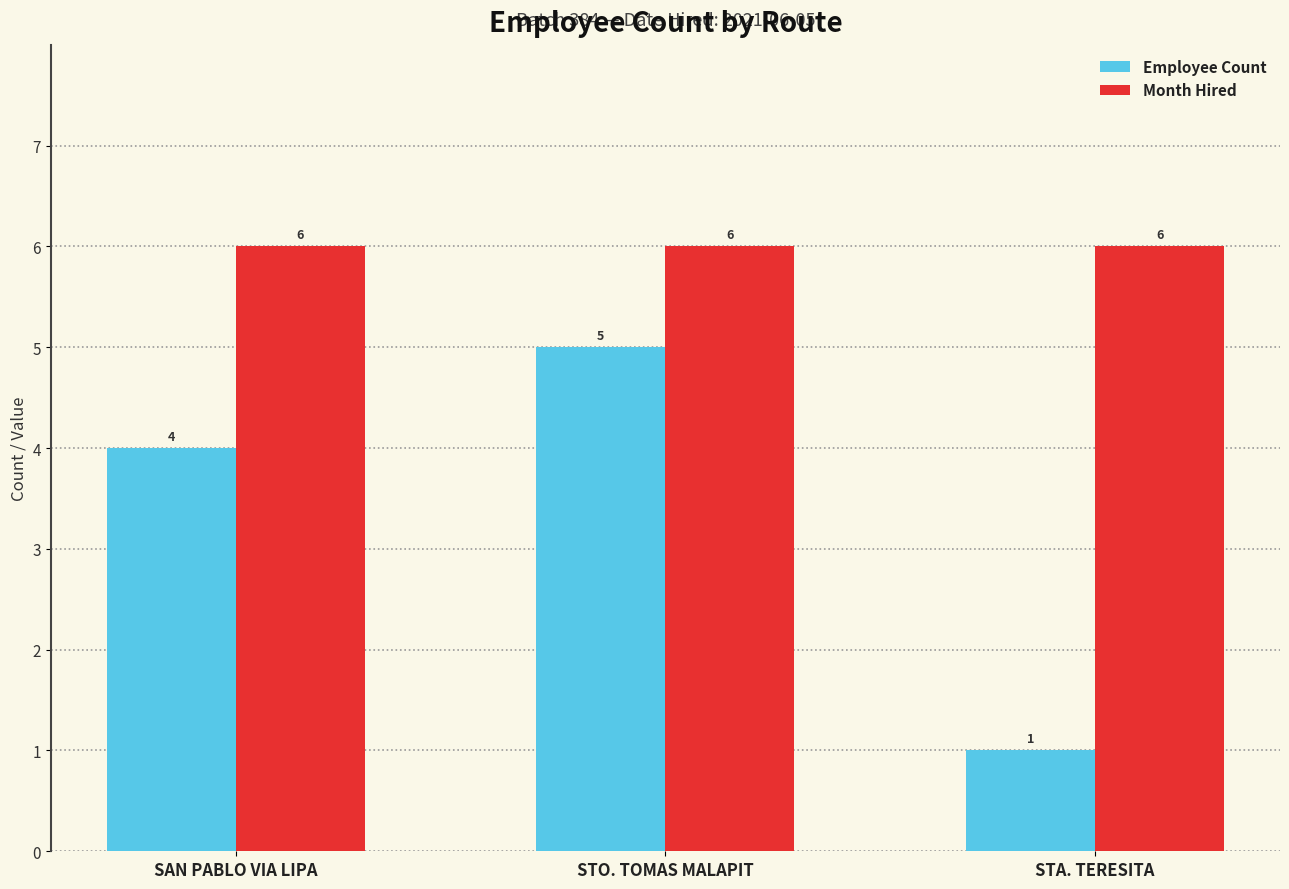

Reading left to right, extract all data points from this chart.

Employee Count: SAN PABLO VIA LIPA=4	STO. TOMAS MALAPIT=5	STA. TERESITA=1
Month Hired: SAN PABLO VIA LIPA=6	STO. TOMAS MALAPIT=6	STA. TERESITA=6